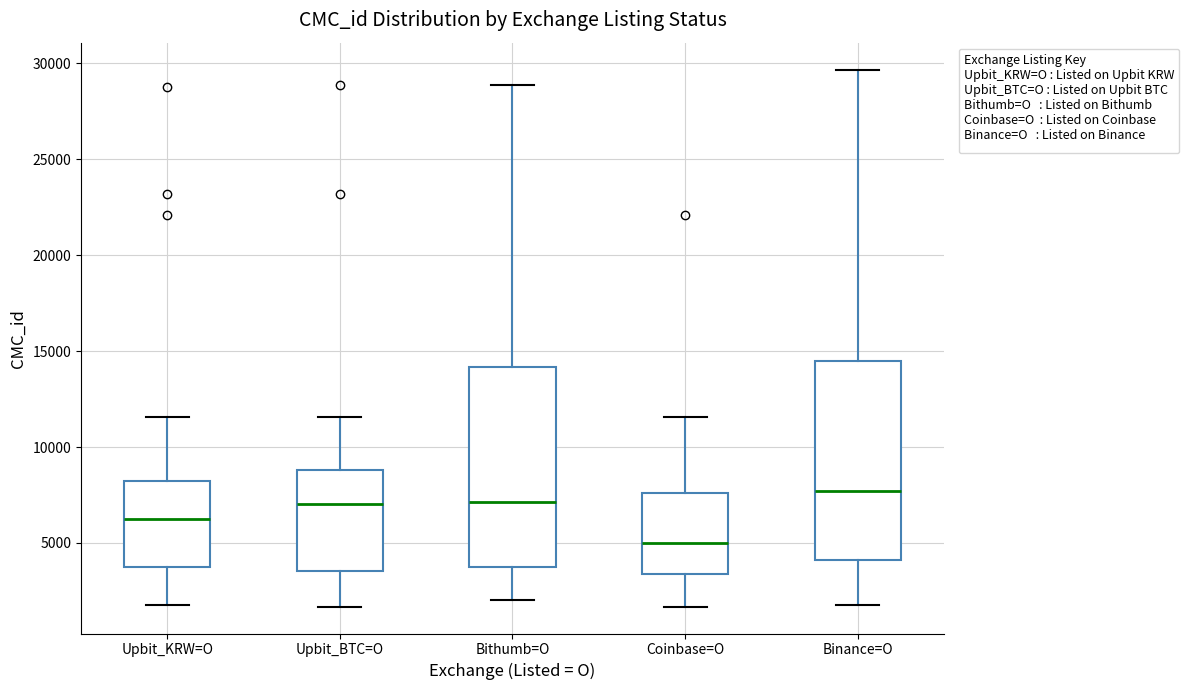

Which box has the lowest median line?

Coinbase=O